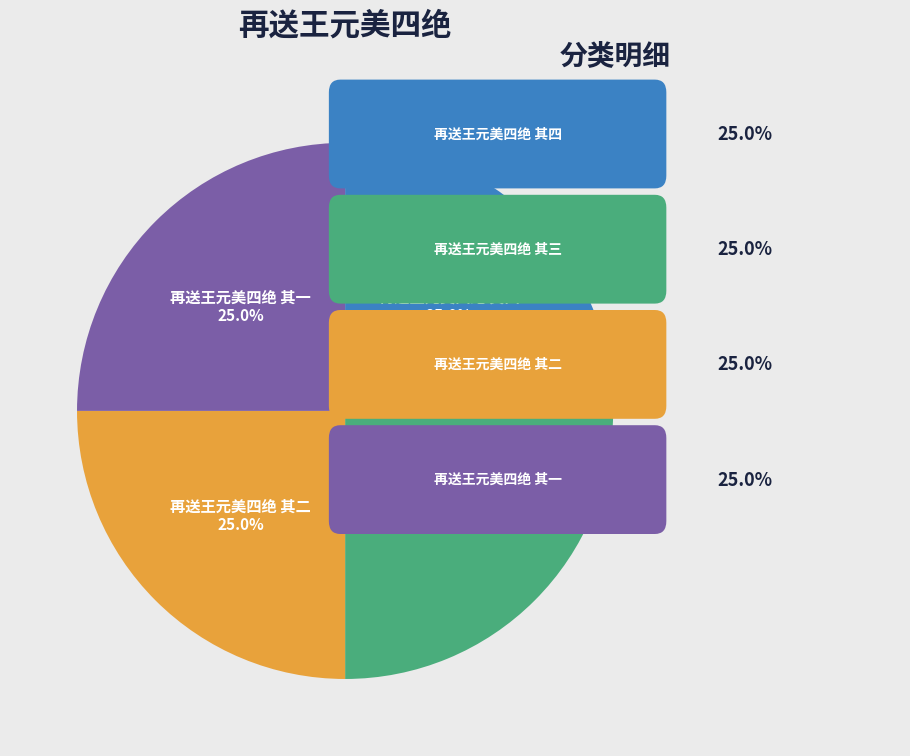

What is the ratio of the value at 再送王元美四绝 其四 to the value at 再送王元美四绝 其一?

1.0